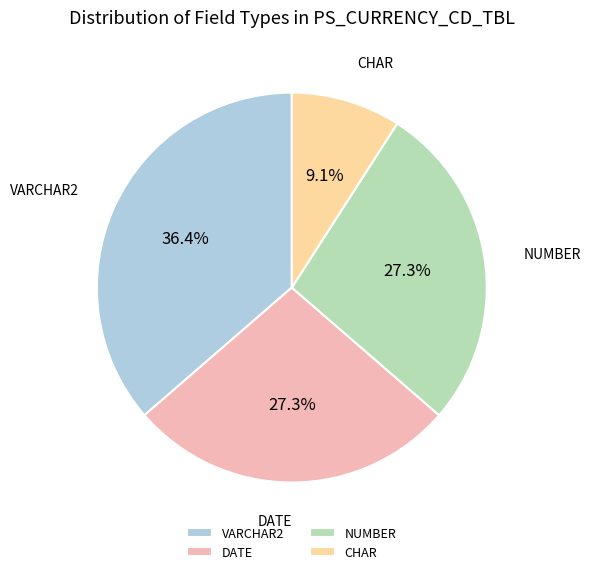

Approximately how many times larger is the value at VARCHAR2 compared to DATE?

1.3